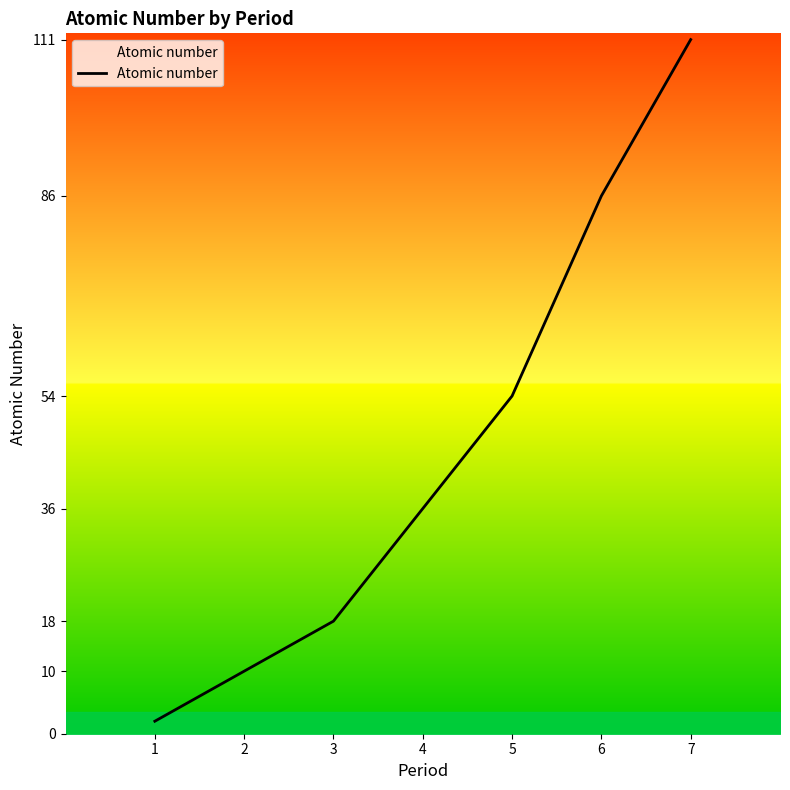

Which category has the highest value across all series?

7